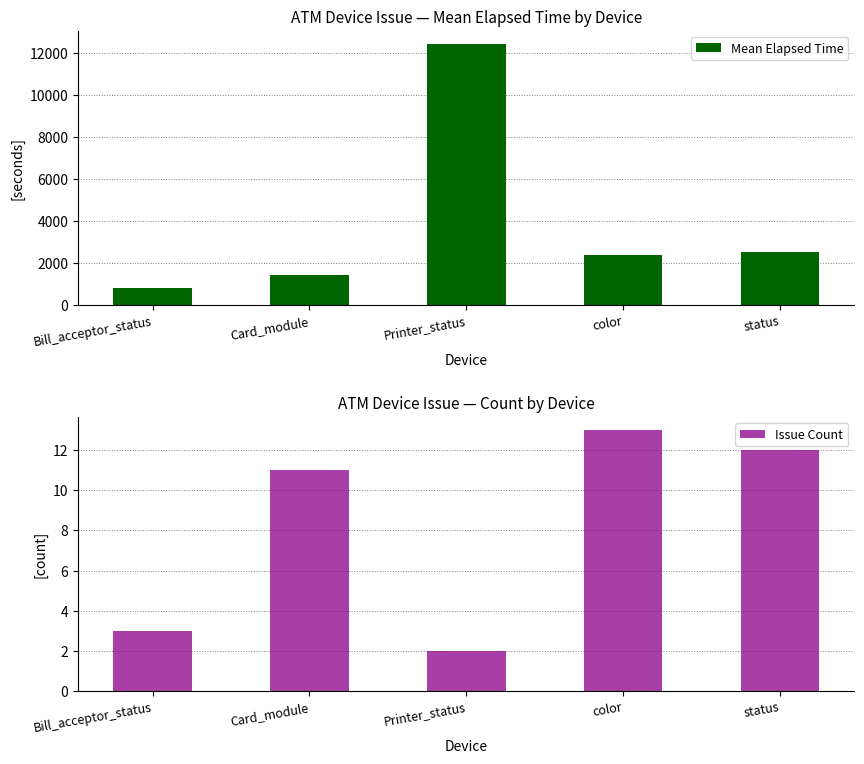

Reading left to right, list all the values displayed in this chart.

Mean Elapsed Time: 820.0	1427.5	12427.0	2398.6	2499.8
Issue Count: 3.0	11.0	2.0	13.0	12.0